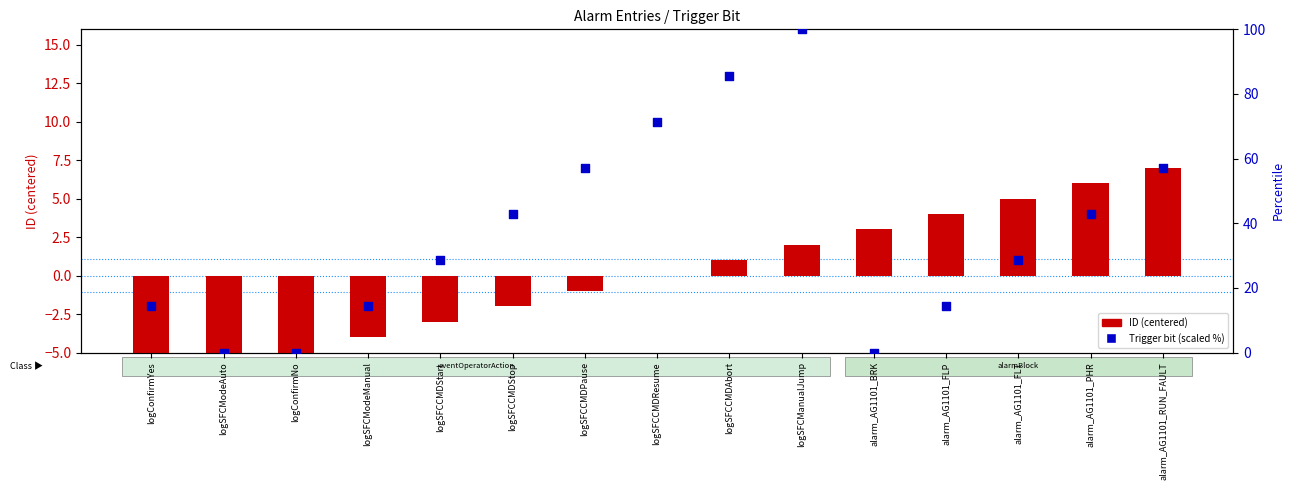

What are all the series names shown in the legend?

ID (centered), Trigger bit (scaled %)